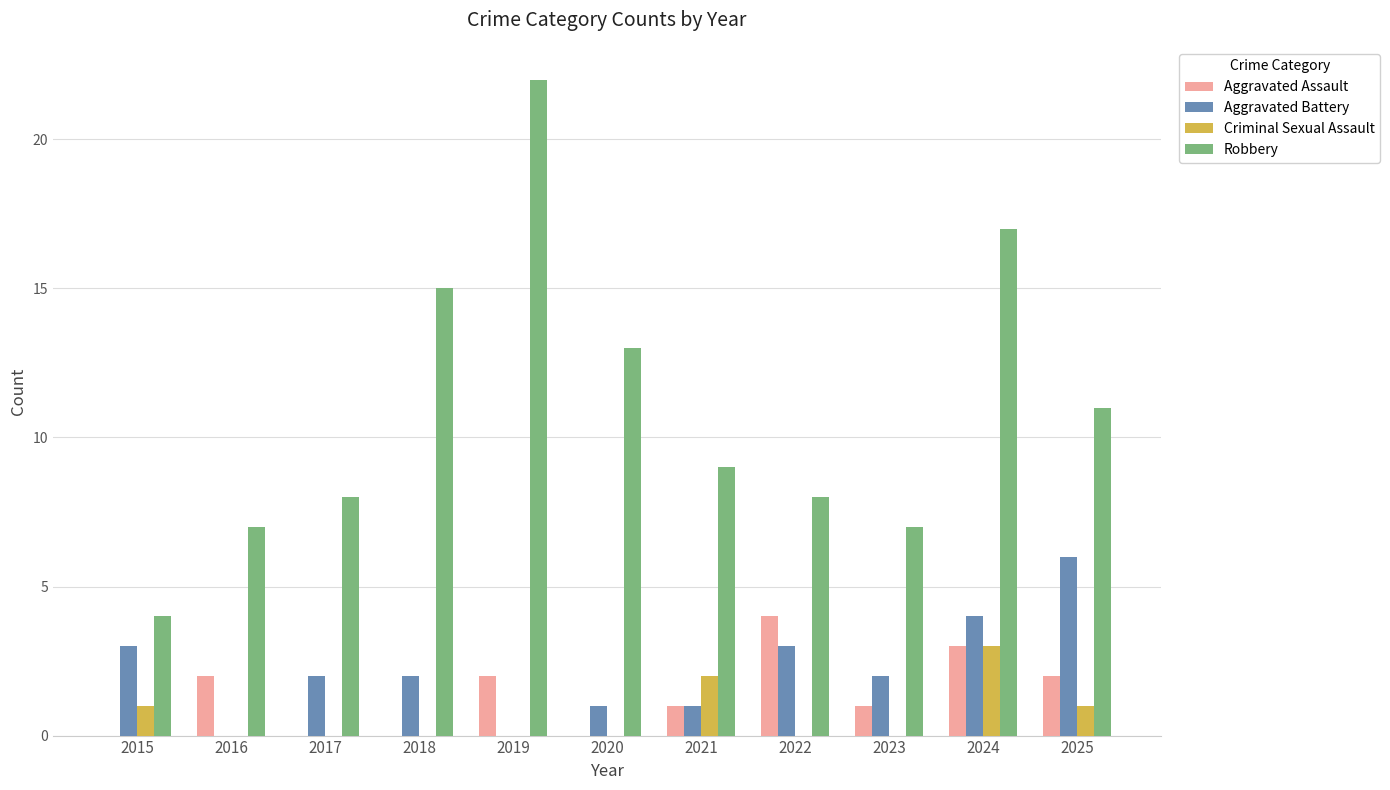

Is the value of Robbery at 2024 greater than the value of Aggravated Battery at 2024?

Yes